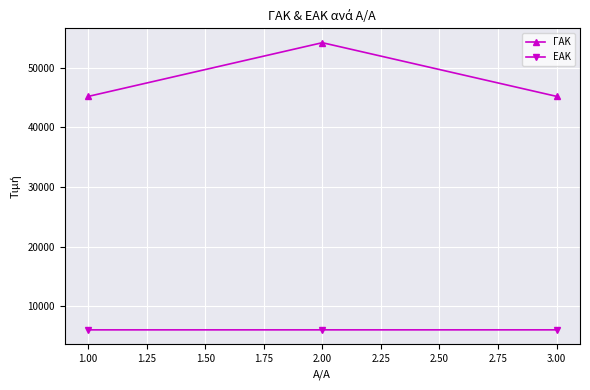

Which series changed the most between 1.00 and 2.00?

ΓΑΚ